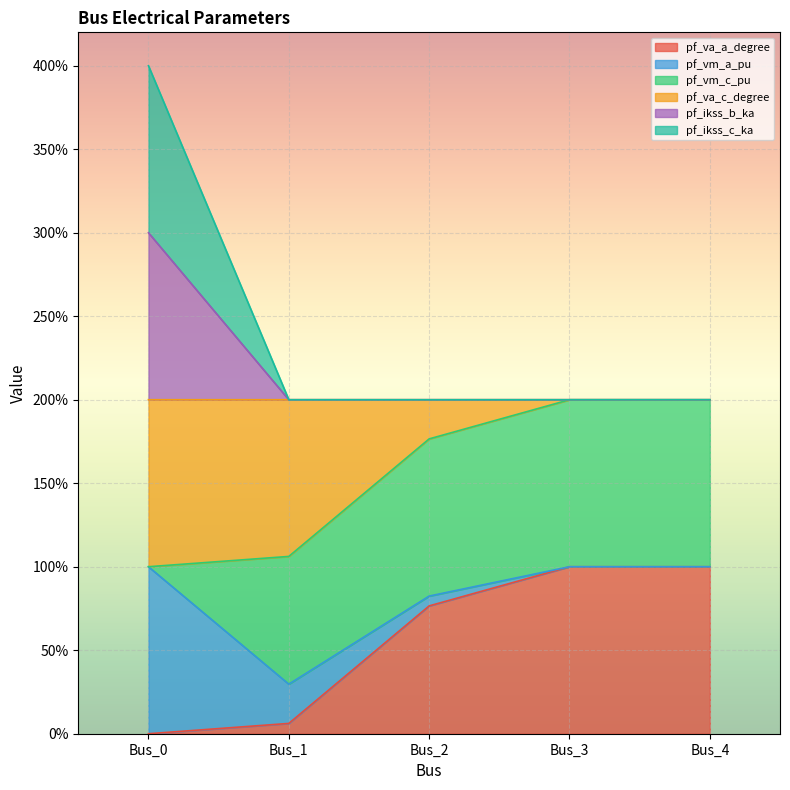

At which category does pf_ikss_b_ka reach its first local valley?

Bus_2